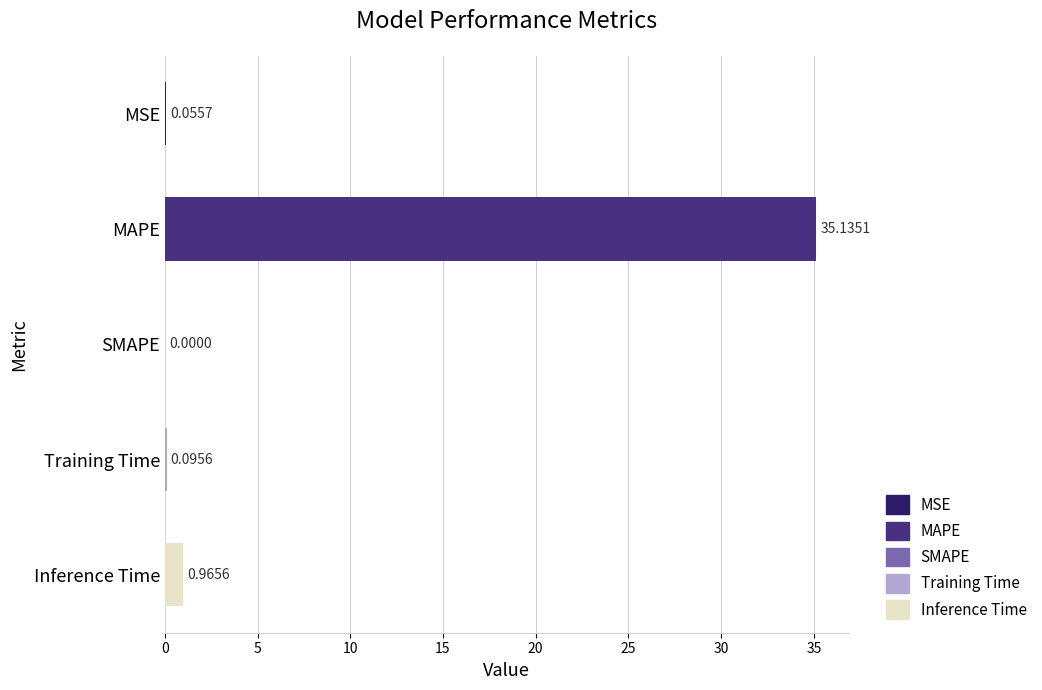

Count the number of values greater than 0.

4